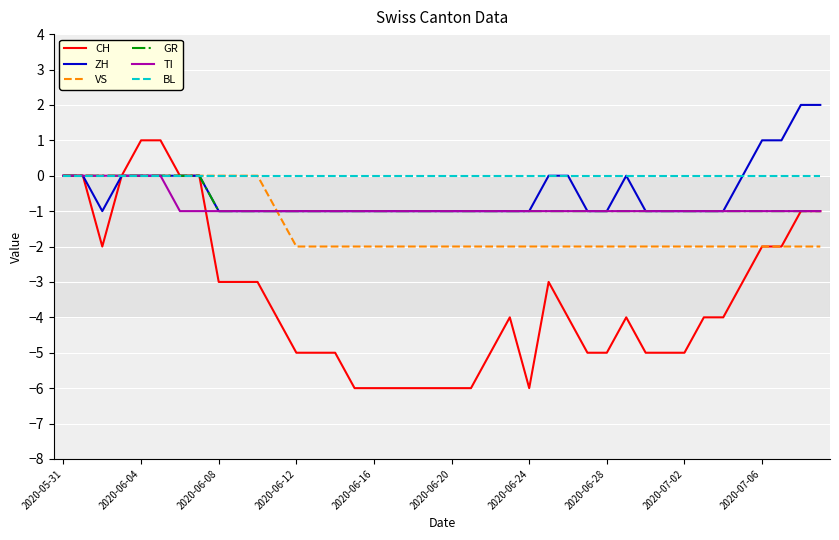

What is the smallest value displayed?

-6